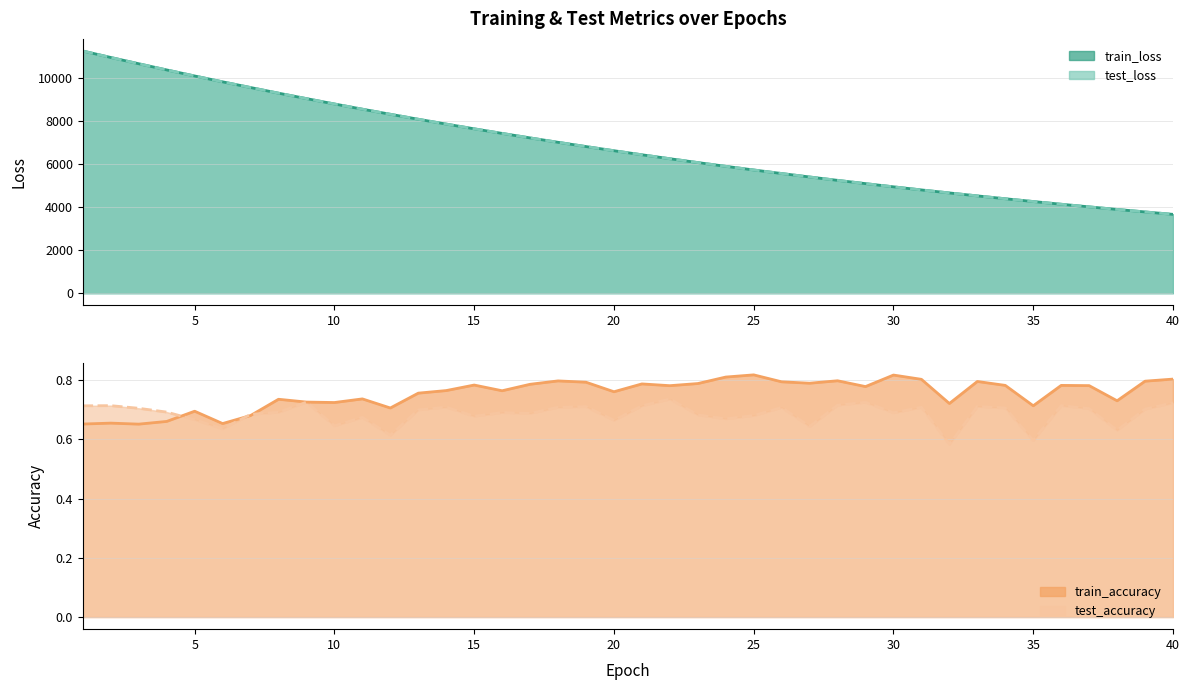

At how many categories does at least one series exceed 9044?

9